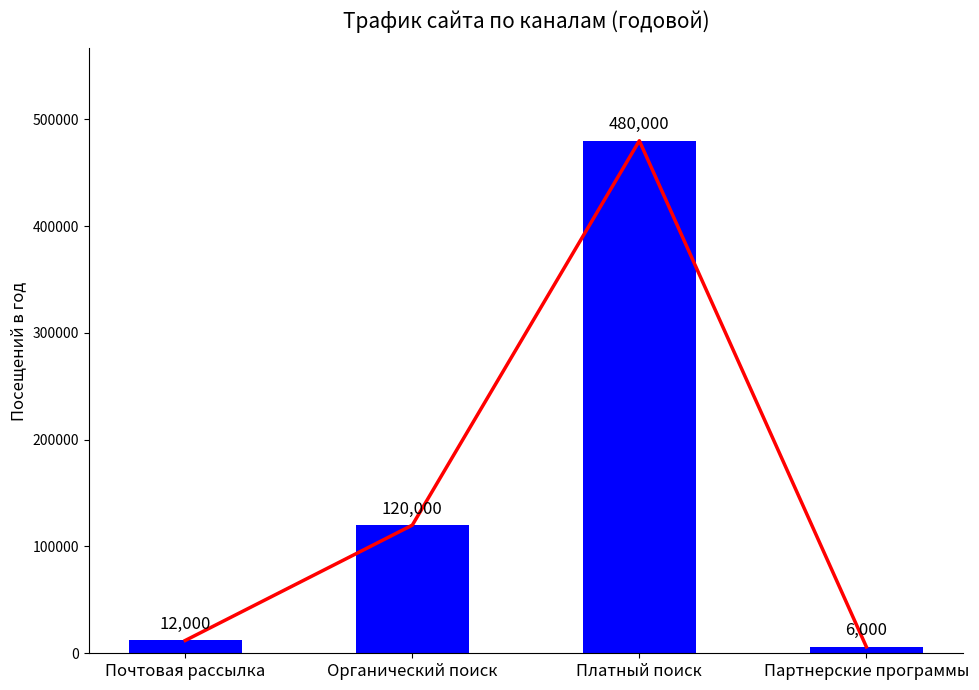

Count the number of data series in this chart.

1